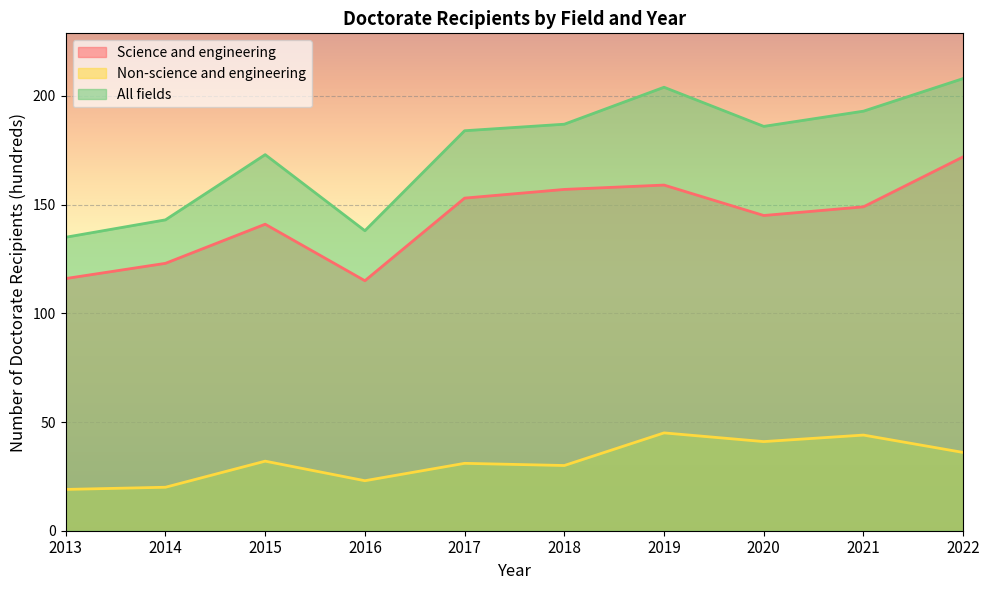

Between 2013 and 2020, which series saw the biggest shift?

All fields